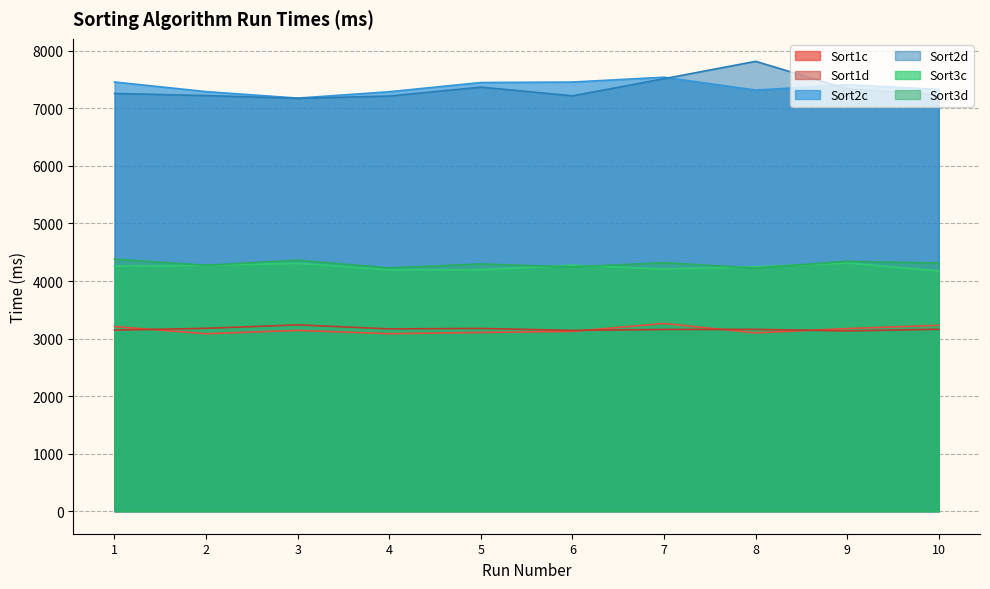

True or false: Sort1d has more than 2 points higher than both neighbors.

True